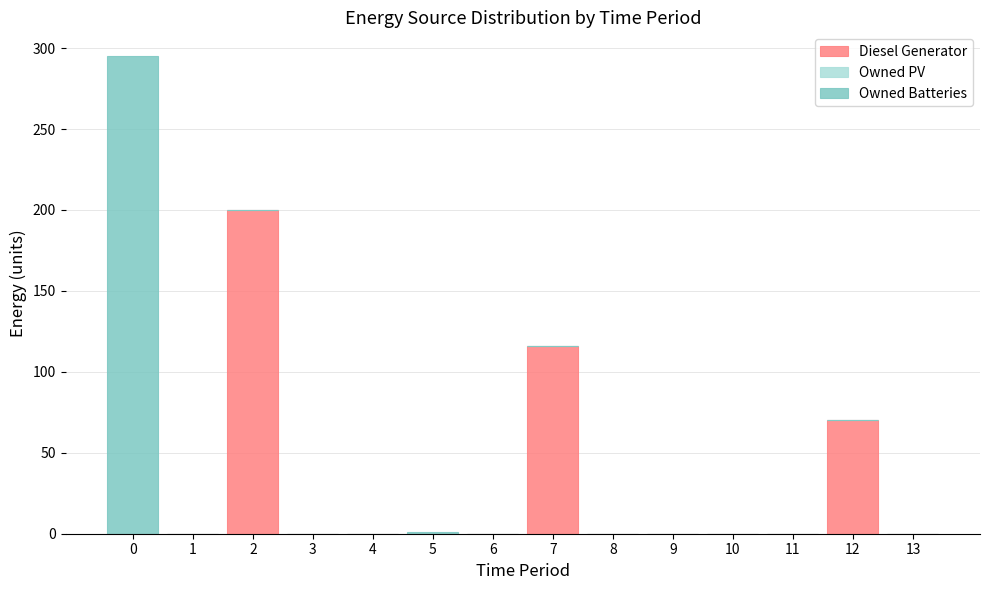

What is the total value across all series at 12?

70